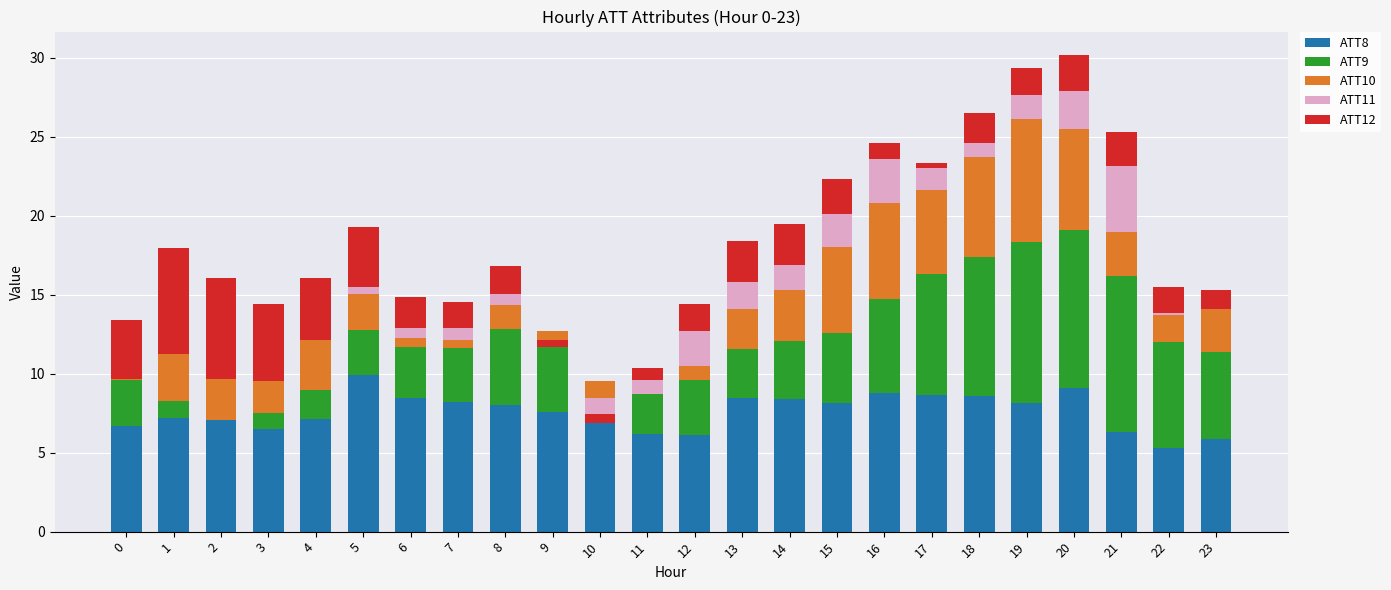

Is the value of ATT9 at 19 greater than the value of ATT10 at 22?

Yes